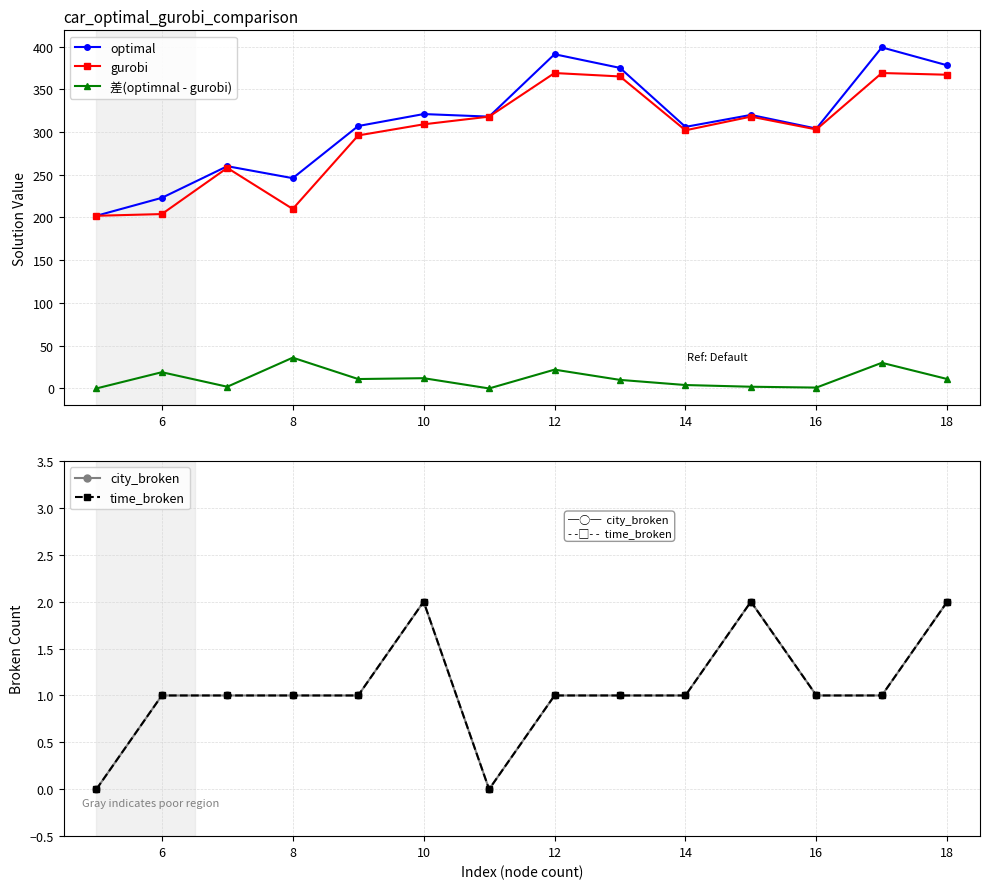

True or false: 差(optimnal - gurobi) has a value of 11 at 18.

True